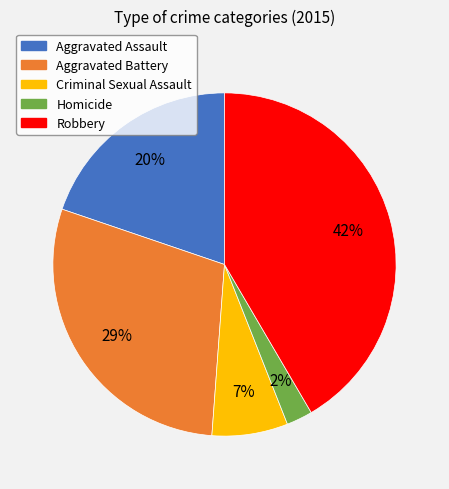

To the nearest percent, what is the combined percentage of Aggravated Assault and Aggravated Battery?

49%